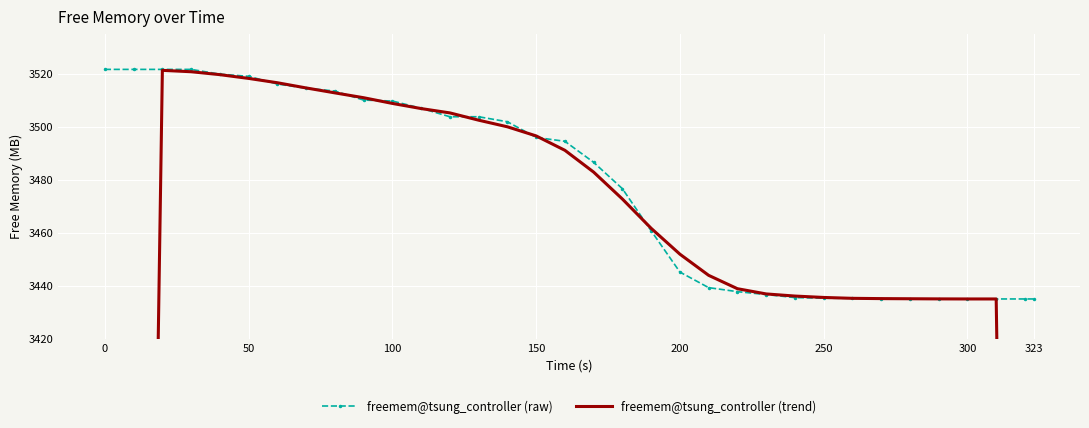

True or false: freemem@tsung_controller (trend) and freemem@tsung_controller (raw) cross at least once.

True